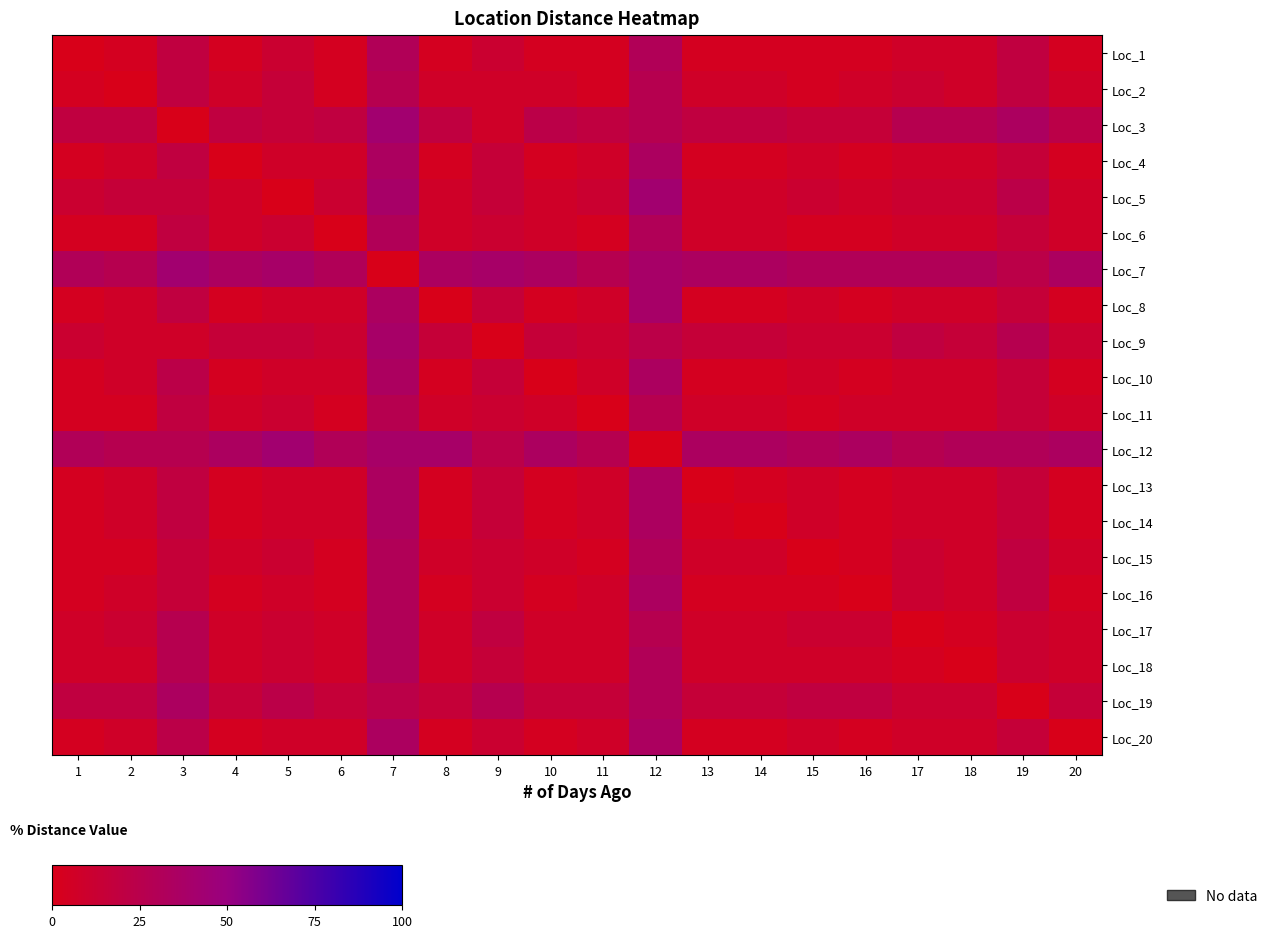

Which series has the largest total across all categories?

Loc_7